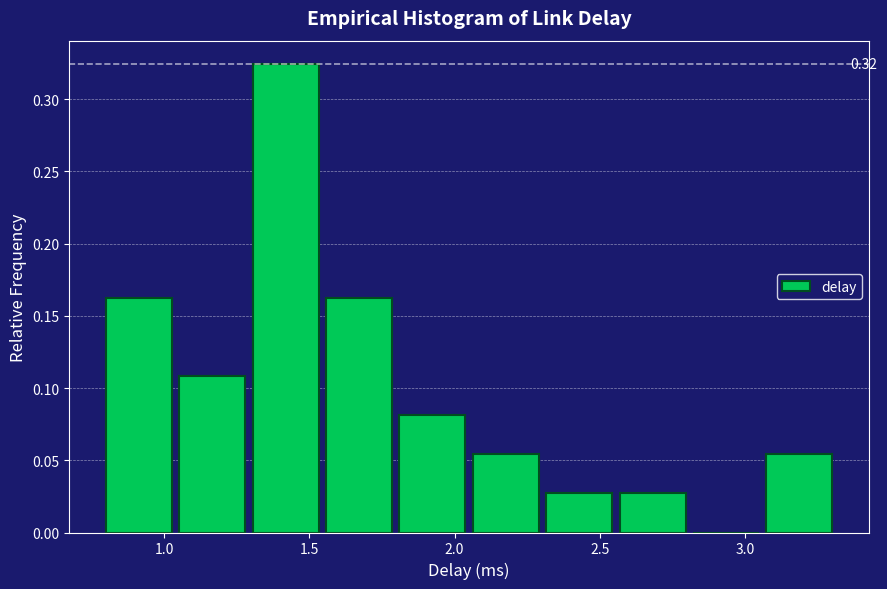

Over which range of the x-axis is the bar tallest?

1.30 to 1.55